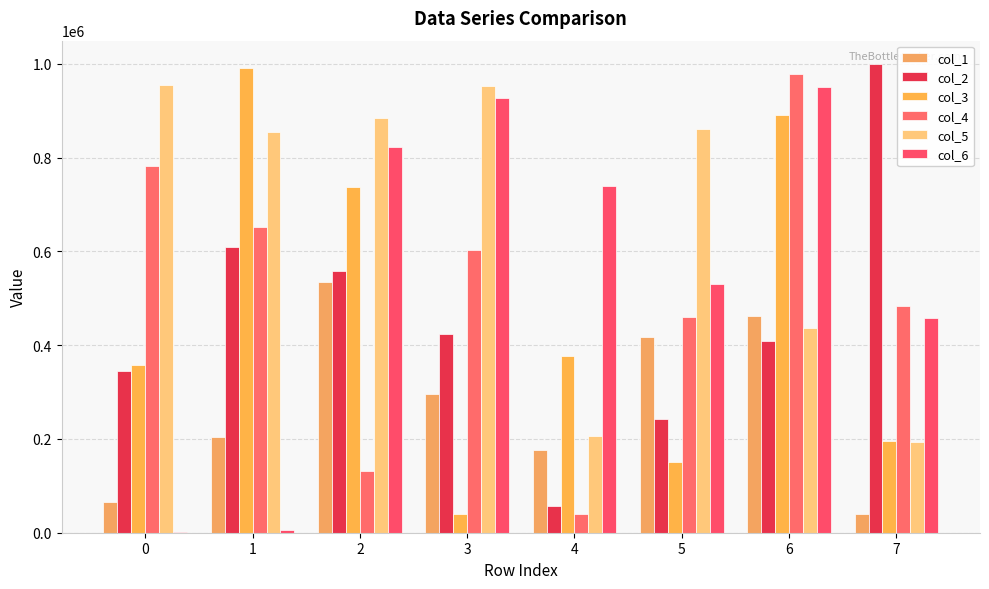

Where is col_2 nearest to the value 527888?

2